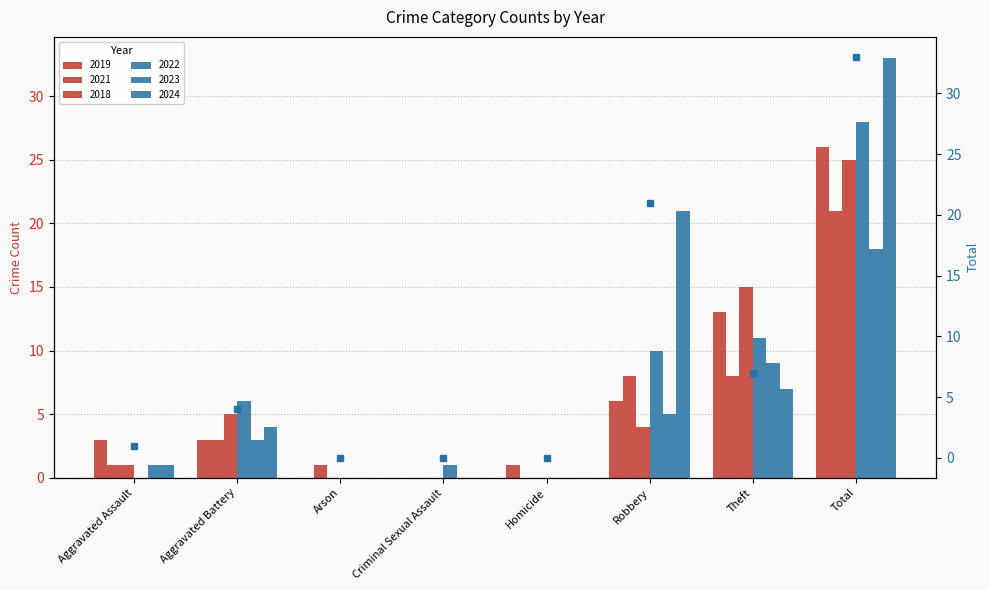

What is the difference between the maximum and minimum values?

33